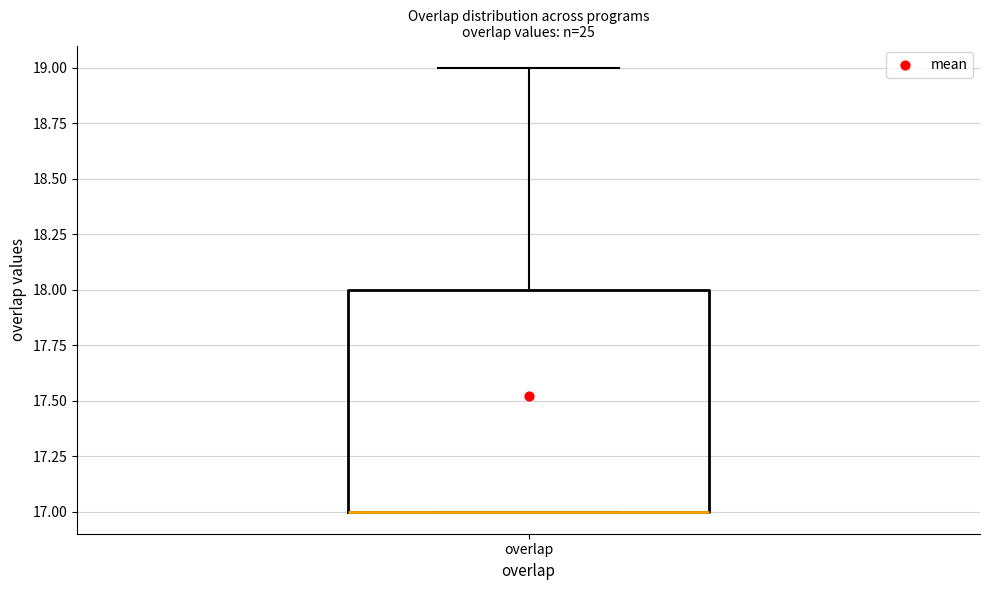

Transcribe this box plot: give where the median line is, the range the box spans, and where the two whiskers end, as read against the y-axis. The values are not printed on the chart, so give them approximately, as read against the axis.

median 17 (drawn on the box's lower edge), box 17 to 18, whiskers 17 to 19